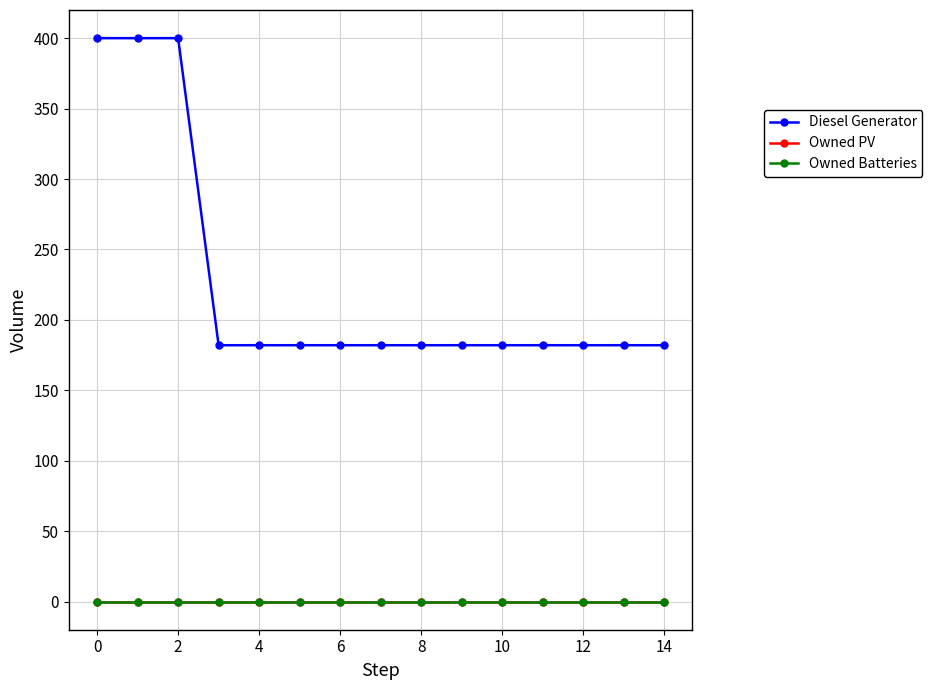

True or false: Diesel Generator and Owned Batteries intersect in this chart.

False